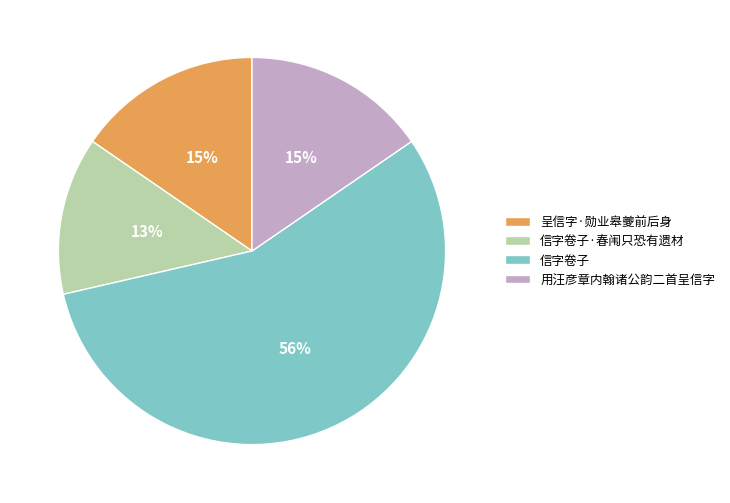

Which slice is the smallest?

信字卷子·春闱只恐有遗材